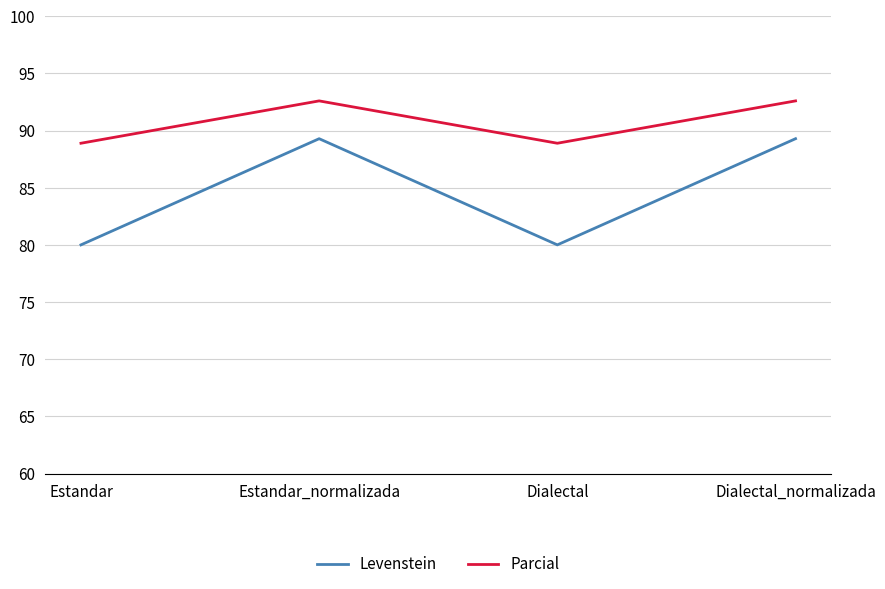

What is the difference between the highest and lowest values at Dialectal_normalizada?

3.3